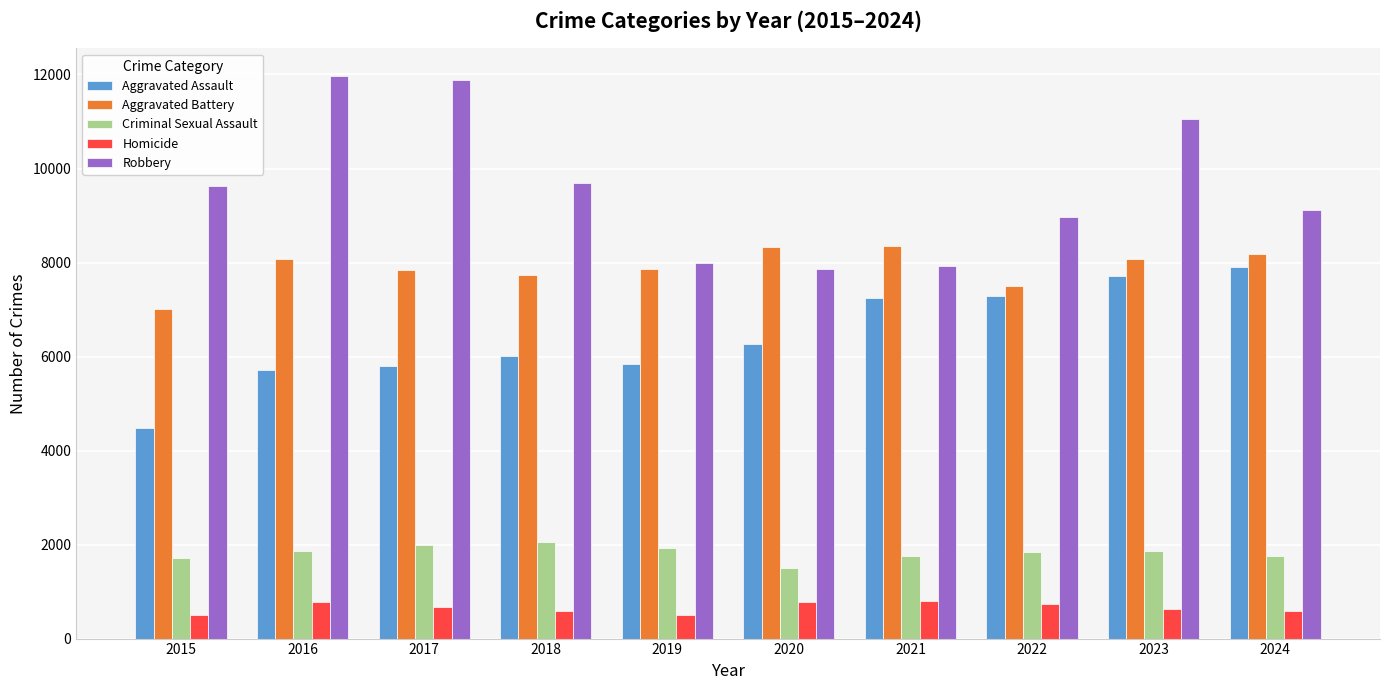

What is the difference between the maximum and minimum values in the Criminal Sexual Assault series?

546